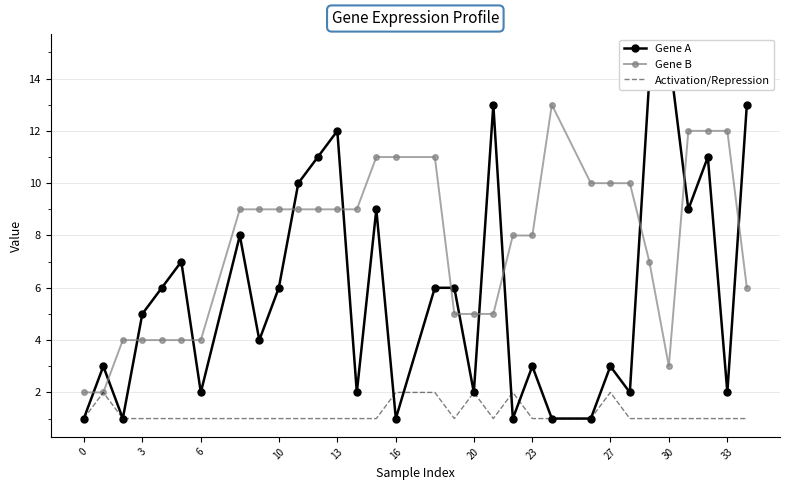

True or false: Gene B has a value of 12 at 33.

True